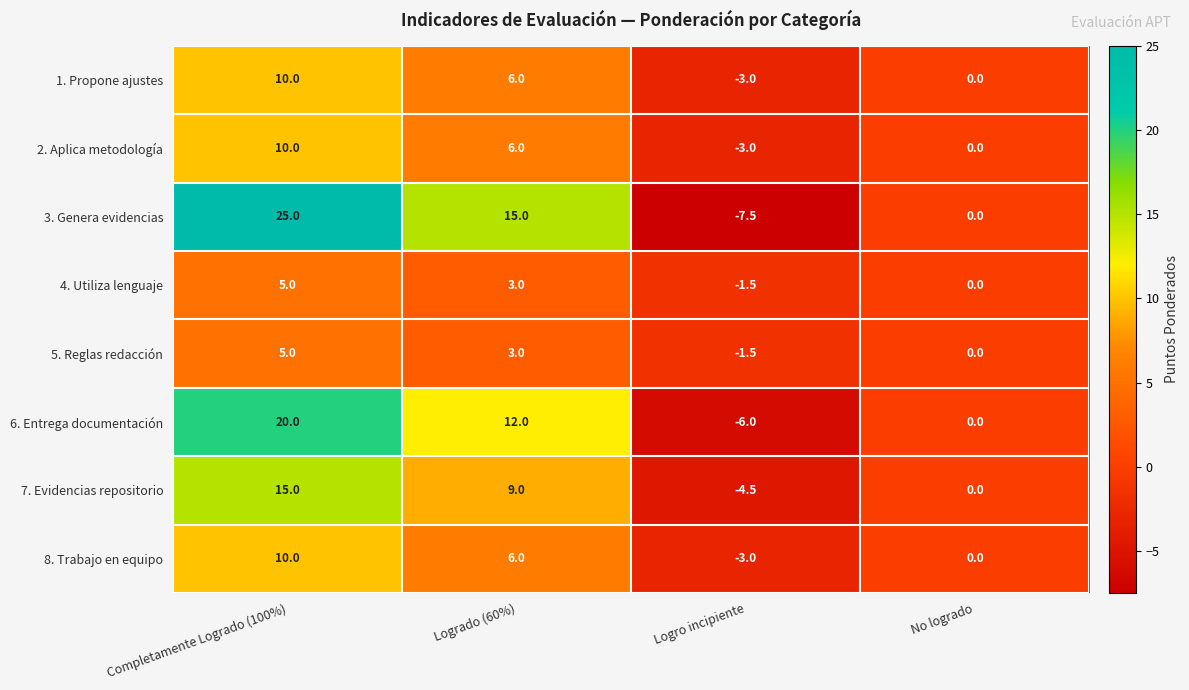

What is the average value of the 5. Reglas redacción series?

1.6